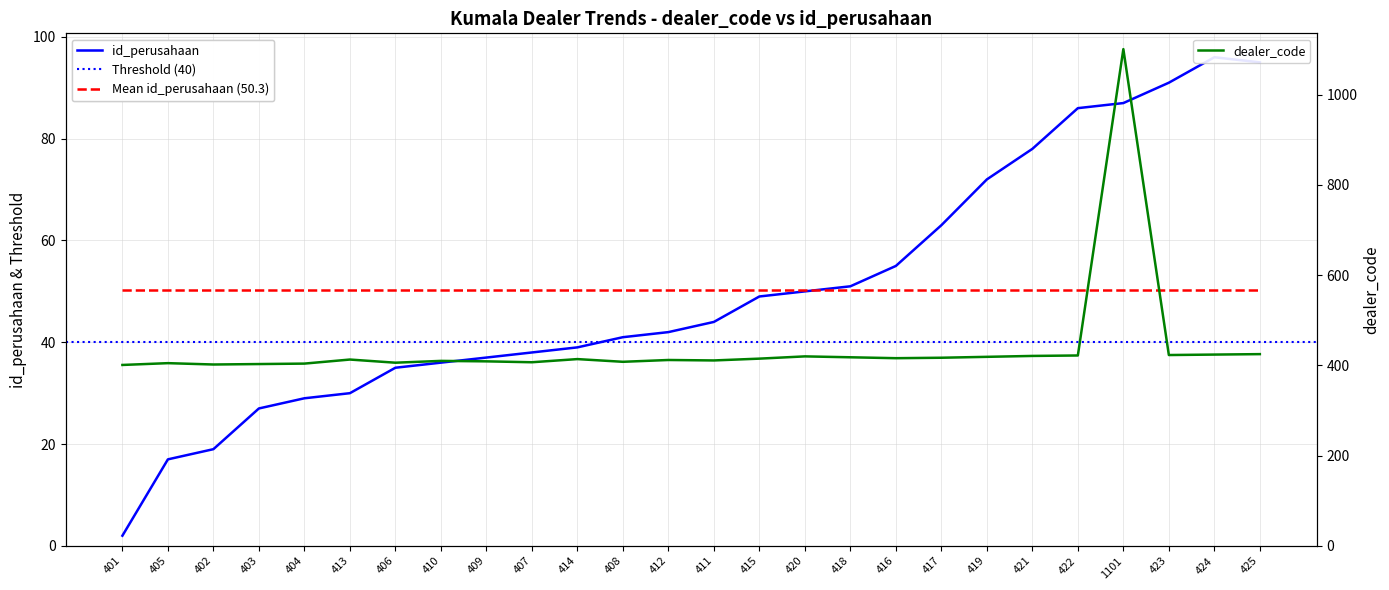

Which category has the highest value across all series?

1101